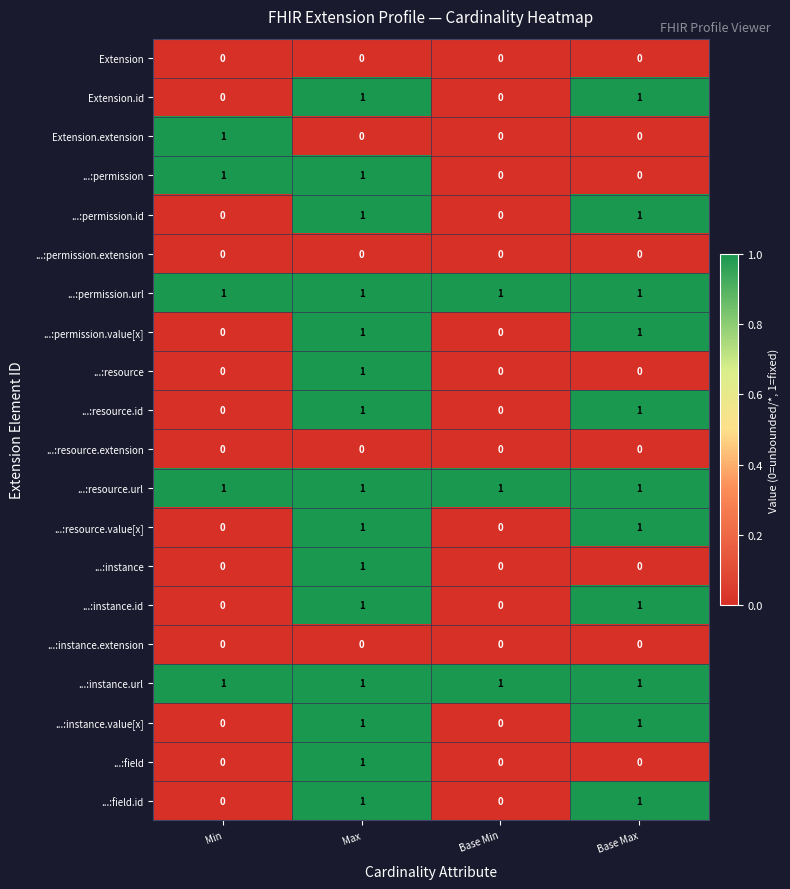

The ...:instance.value[x] series shows 0 at Max. True or false?

False